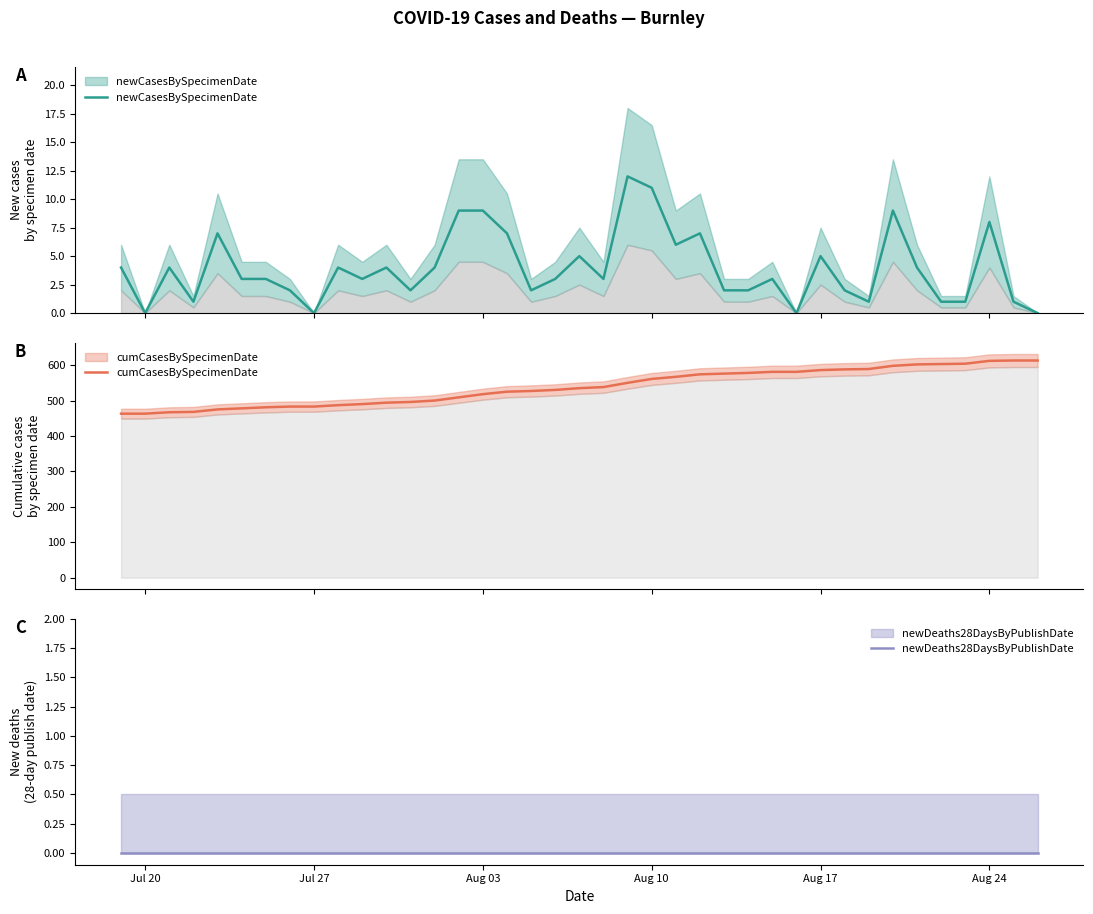

True or false: cumCasesBySpecimenDate and newDeaths28DaysByPublishDate intersect in this chart.

False